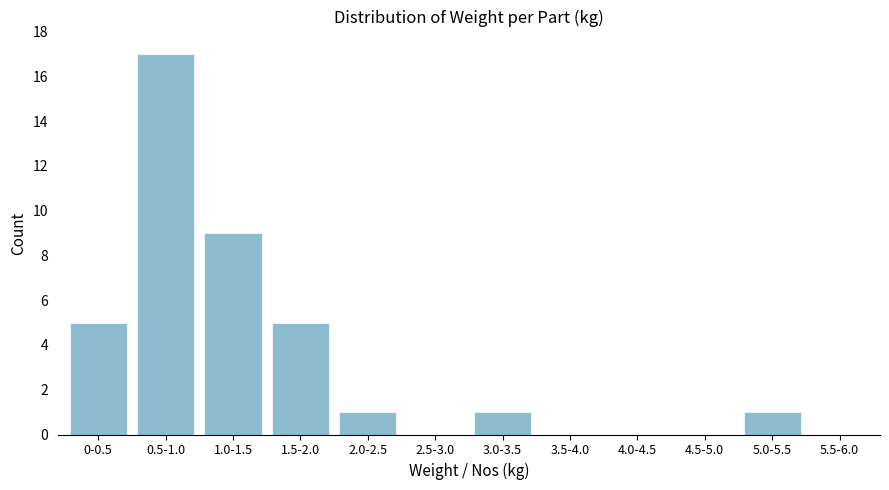

Reading left to right, what are all the values shown in this chart?

0-0.5=5	0.5-1.0=17	1.0-1.5=9	1.5-2.0=5	2.0-2.5=1	2.5-3.0=0	3.0-3.5=1	3.5-4.0=0	4.0-4.5=0	4.5-5.0=0	5.0-5.5=1	5.5-6.0=0